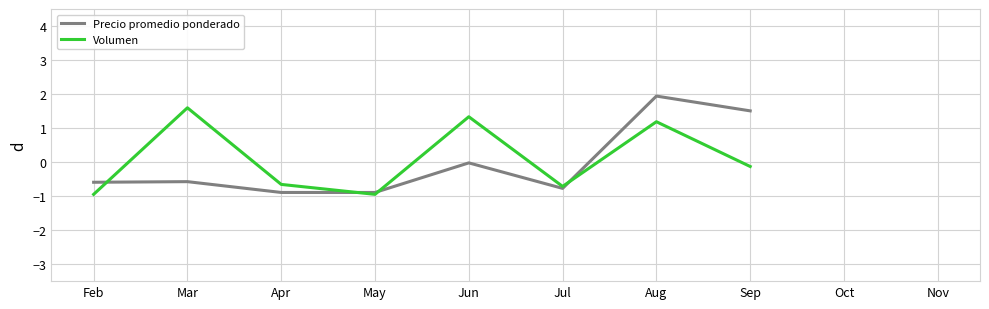

Between May and Aug, which series saw the biggest shift?

Precio promedio ponderado